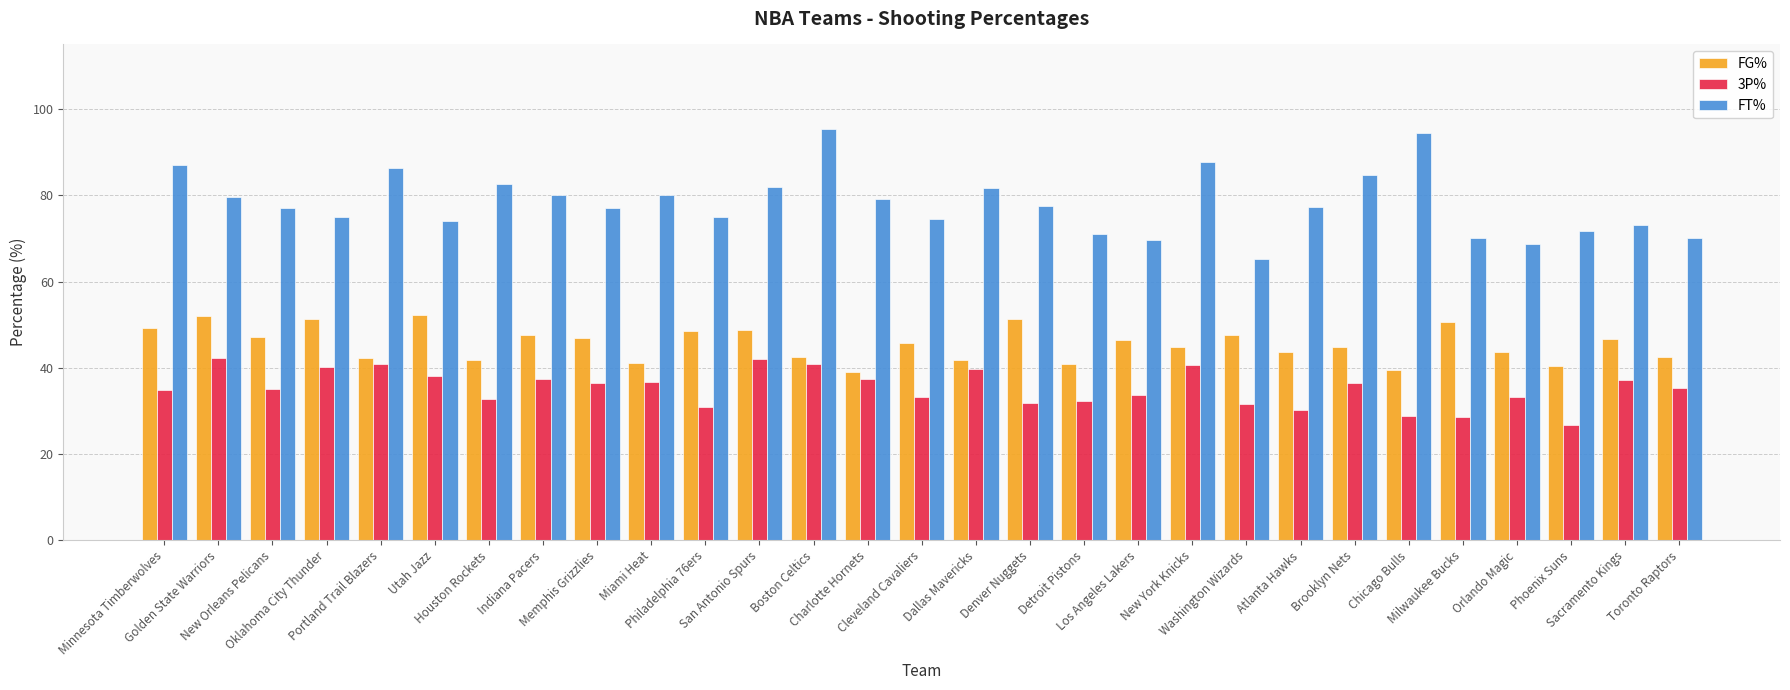

True or false: FT% has a value of 79.5 at Golden State Warriors.

True